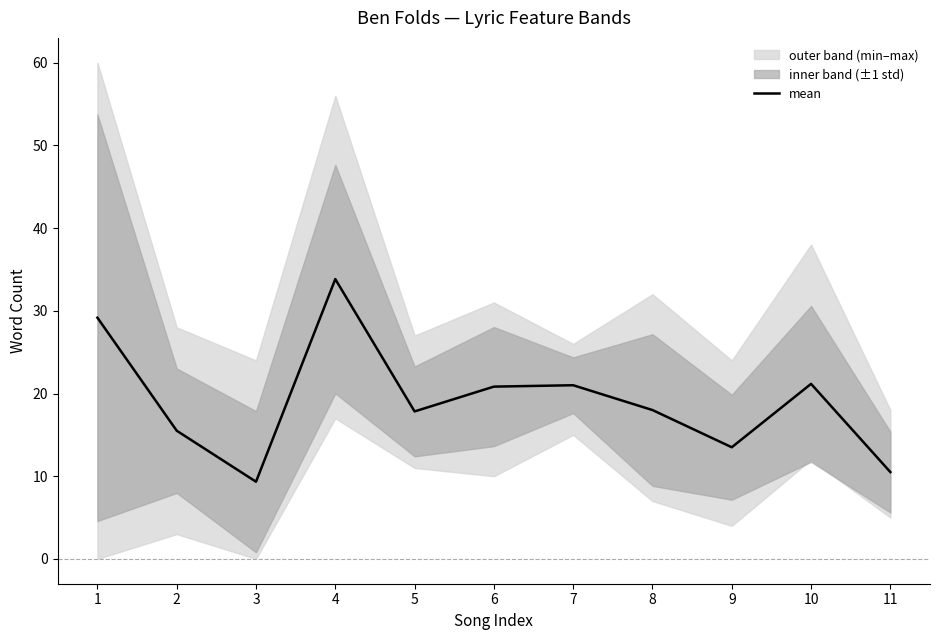

Reading left to right, extract all data points from this chart.

29.2	15.5	9.3	33.8	17.8	20.8	21.0	18.0	13.5	21.2	10.5